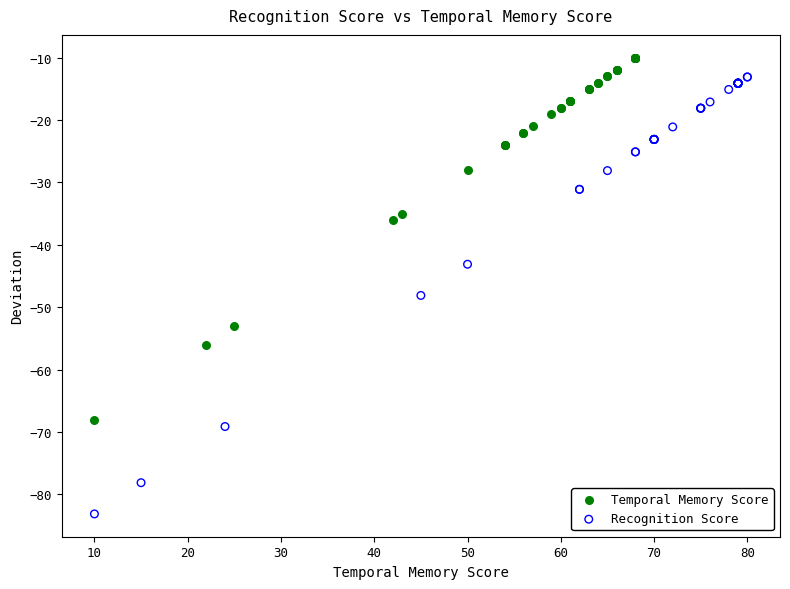

What are all the series names shown in the legend?

Temporal Memory Score, Recognition Score